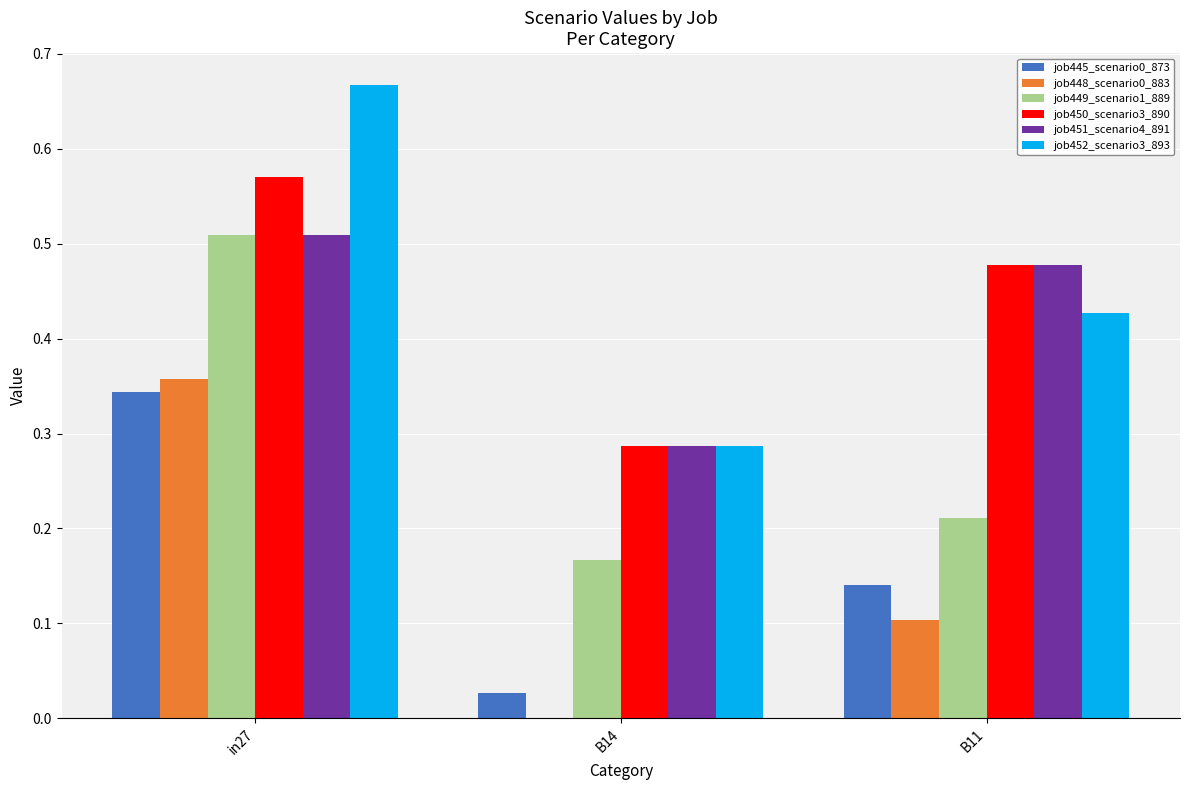

Which category has the highest value across all series?

in27